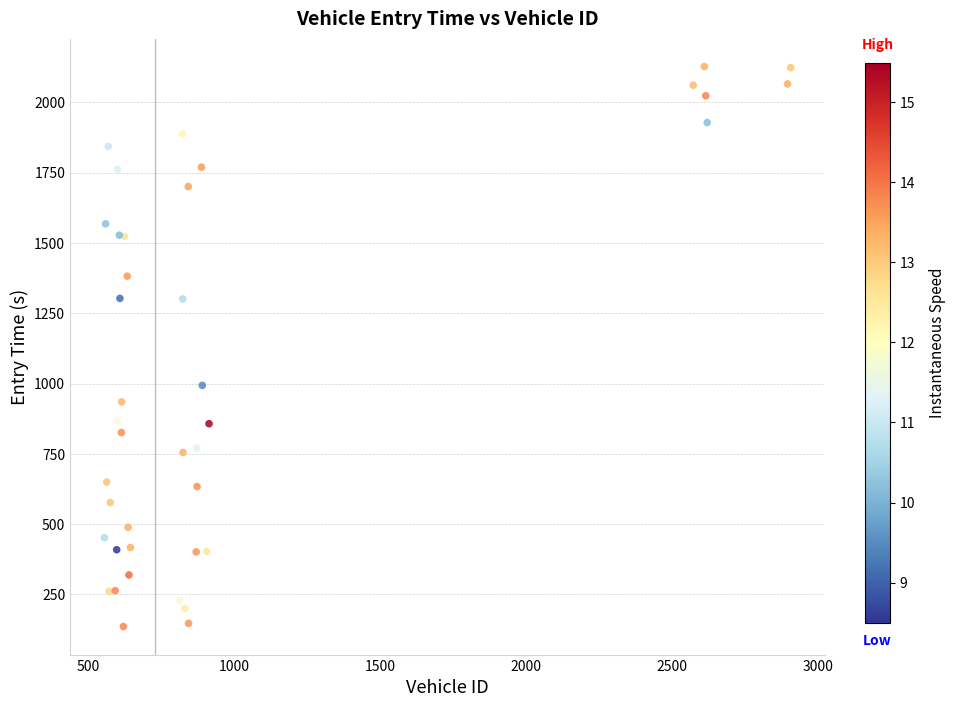

What Y value in the scatter plot is closest to 1131?

993.6